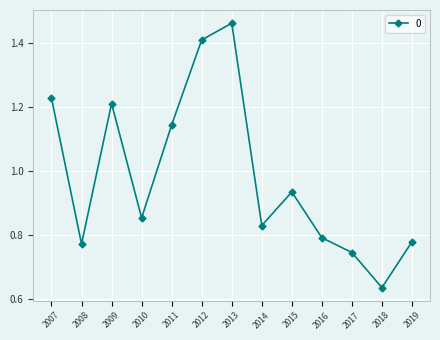

Where is the first local maximum?

2009